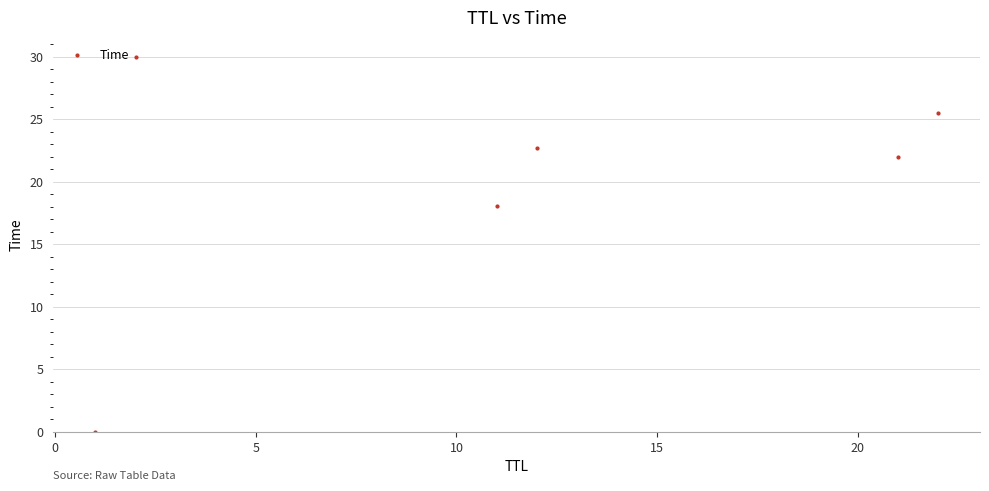

What is the sum of all values?

118.1